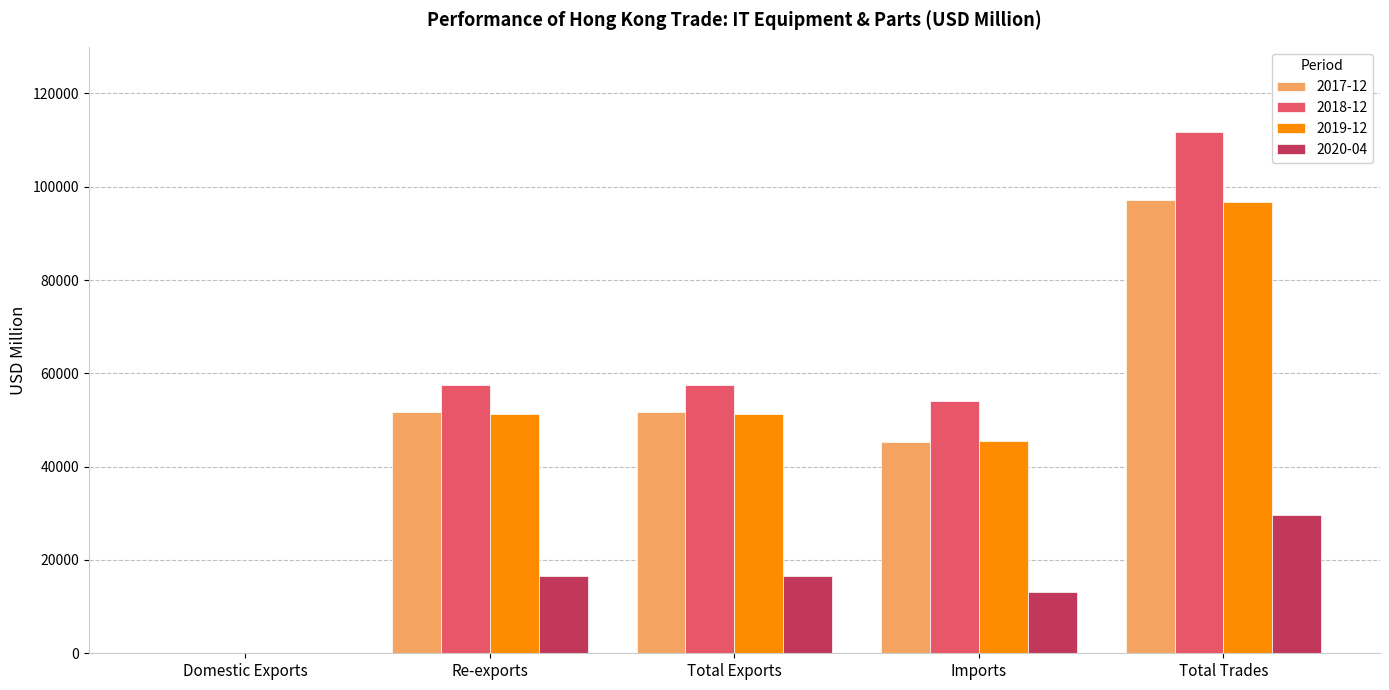

Count the number of data series in this chart.

4